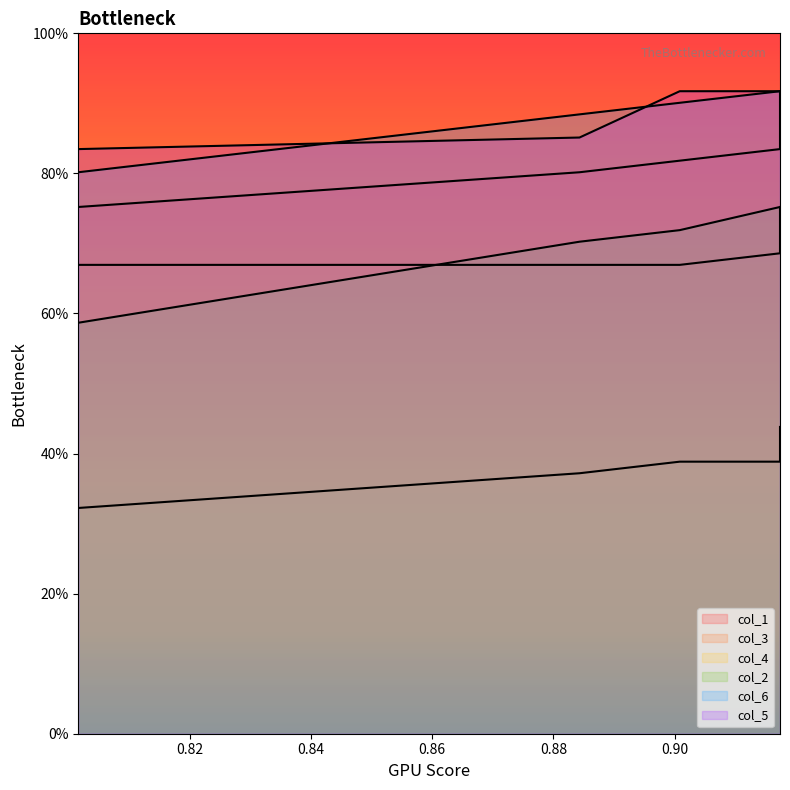

How many col_5 values are between 0 and 1?

10